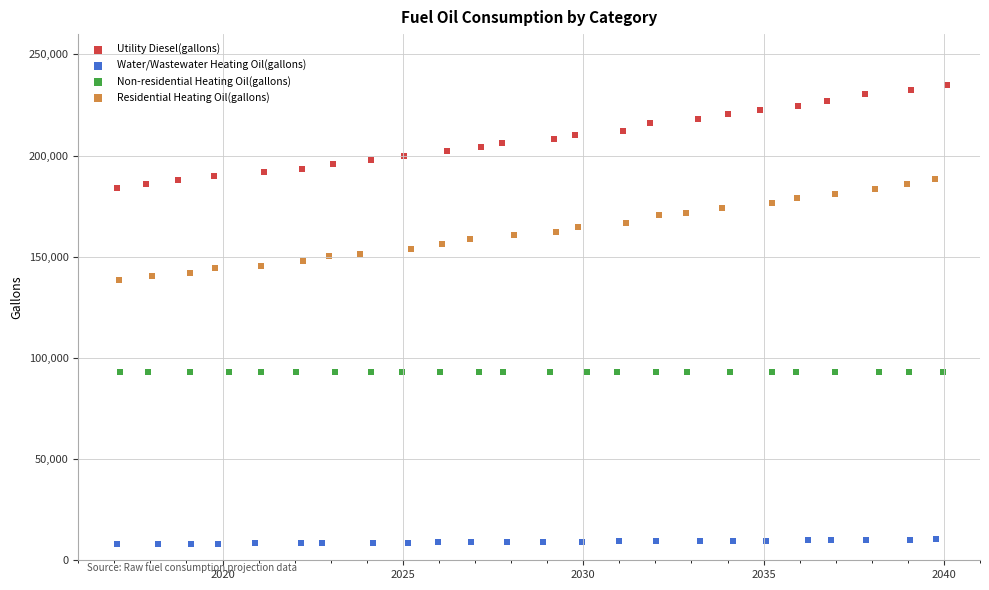

What are all the series names shown in the legend?

Utility Diesel(gallons), Water/Wastewater Heating Oil(gallons), Non-residential Heating Oil(gallons), Residential Heating Oil(gallons)